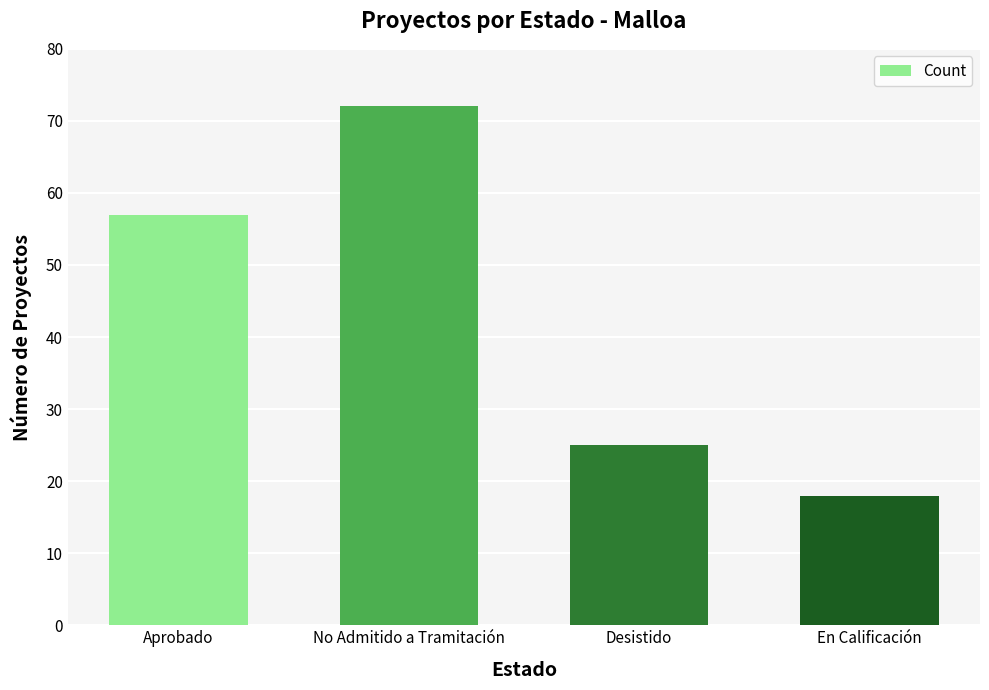

The value at Desistido is 7. True or false?

False